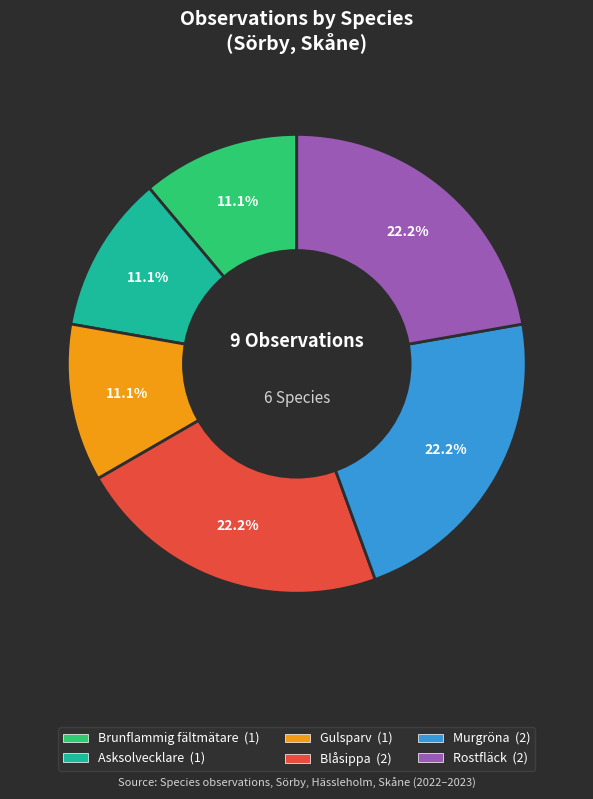

True or false: Gulsparv accounts for 11% of the total.

True